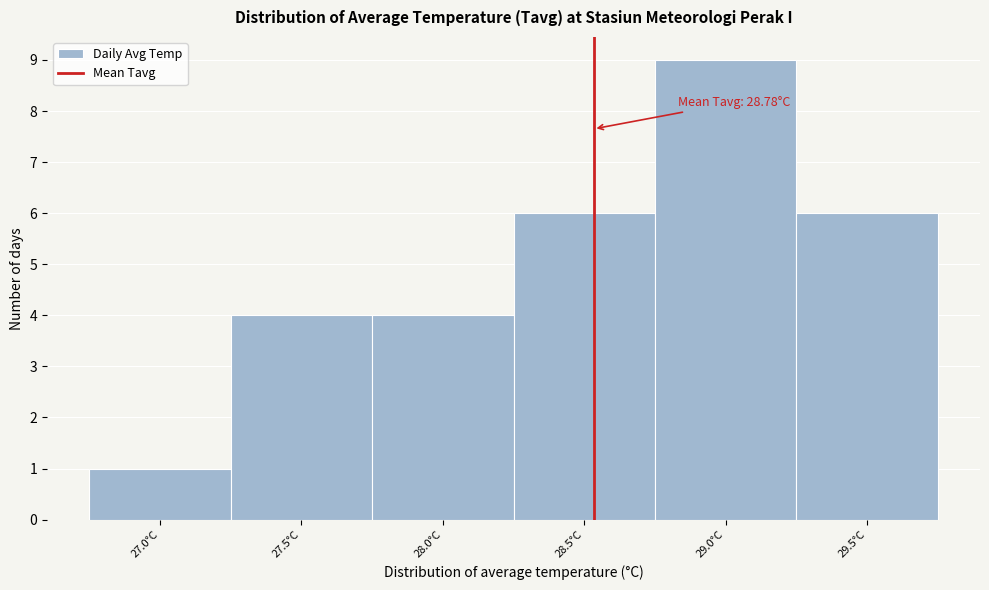

Reading left to right, transcribe all the data shown in this chart.

1	4	4	6	9	6